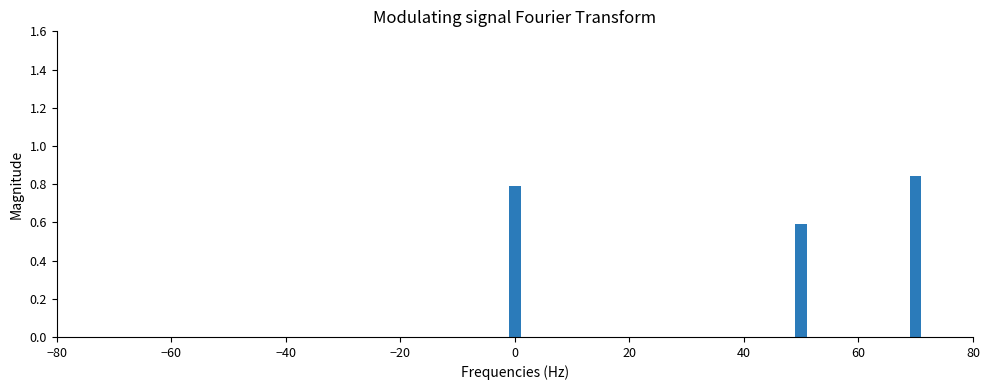

What is the label of the 9th bar from the right?

20